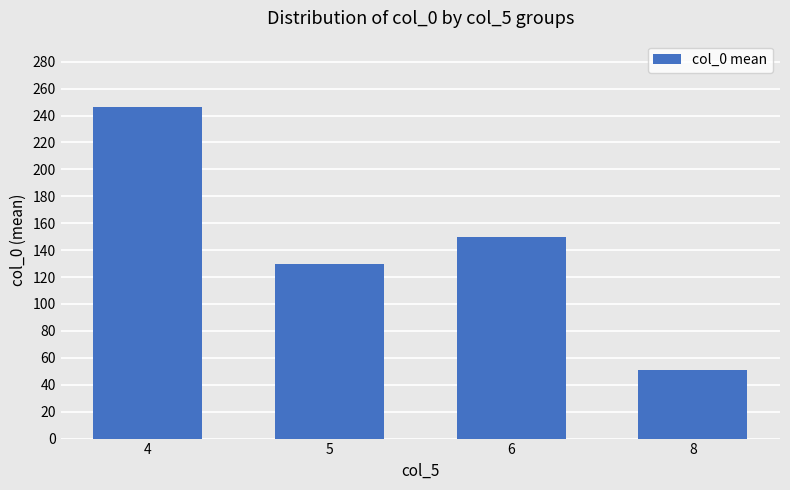

The value at 5 is 204.8. True or false?

False